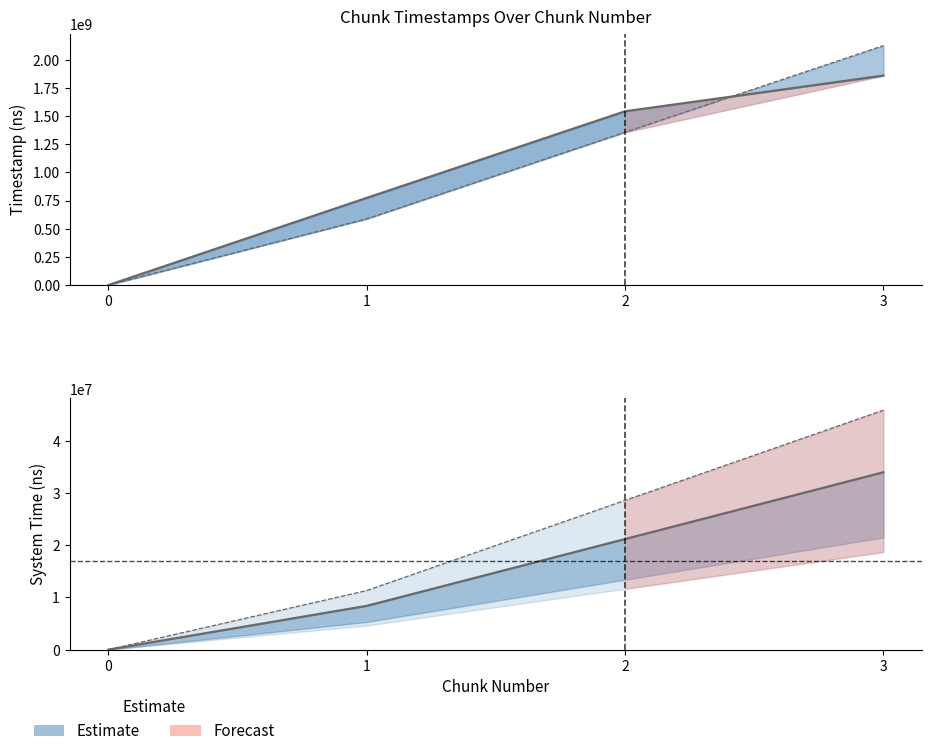

What is the spread (max minus min) of values at 3?

2077858028.6